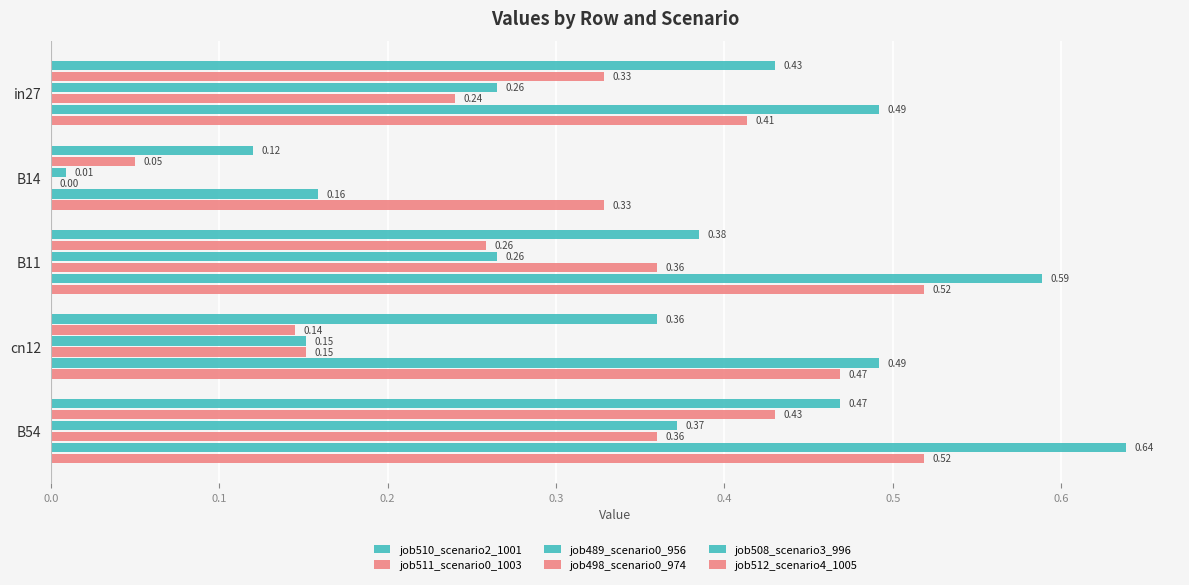

How many job510_scenario2_1001 values are between 0 and 1?

5